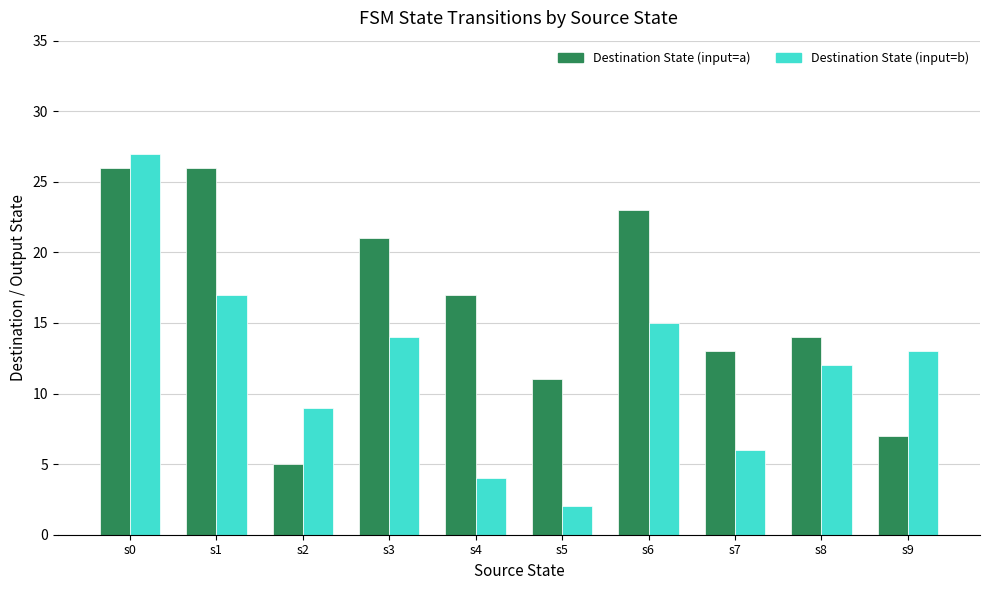

Rank the categories by Destination State (input=b) value from lowest to highest.

s5, s4, s7, s2, s8, s9, s3, s6, s1, s0